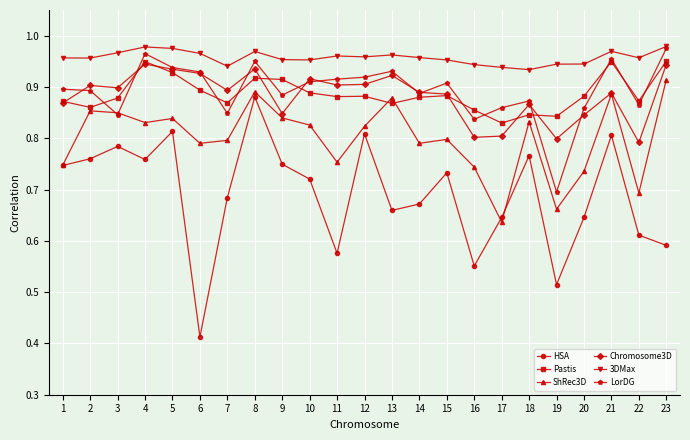

What is the difference between the maximum and second lowest values in the ShRec3D series?

0.3